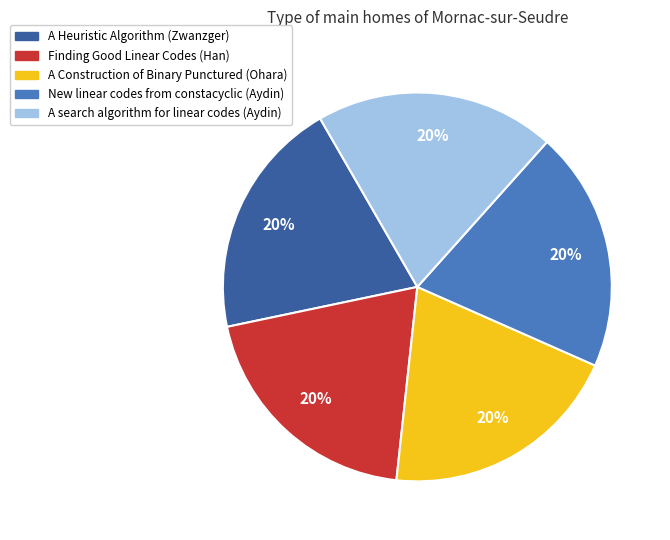

Does A Heuristic Algorithm (Zwanzger) account for over 50% of the chart?

No